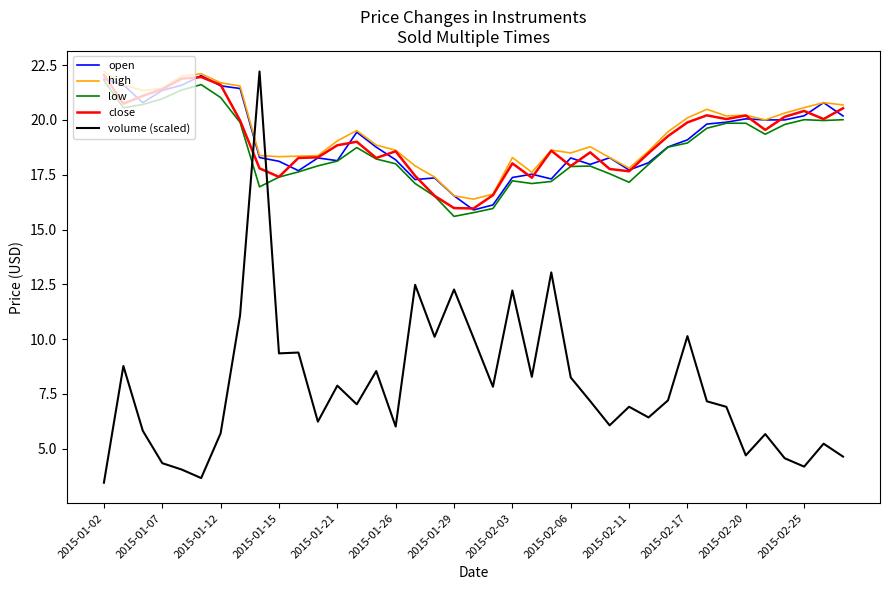

What are all the series names shown in the legend?

open, high, low, close, volume (scaled)